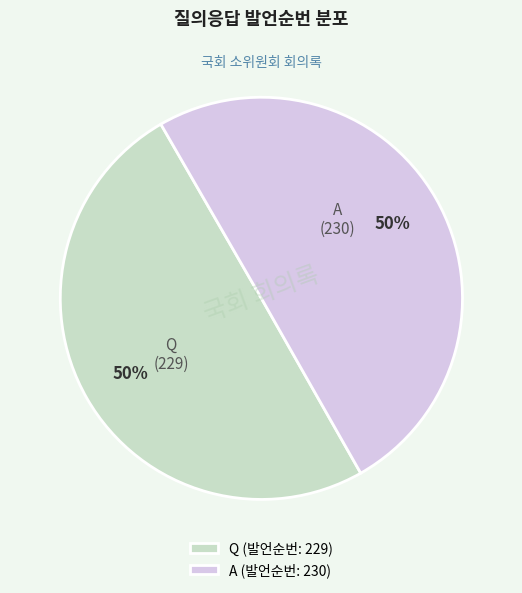

The Q slice represents 50% of the pie. True or false?

True